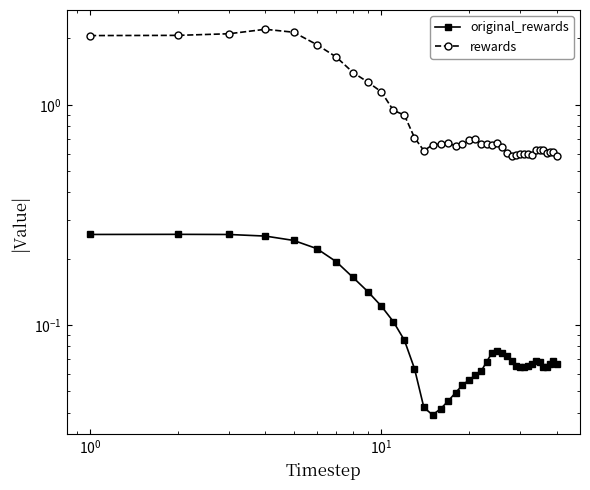

In rewards, how many points are lower than both neighbors (excluding endpoints)?

6